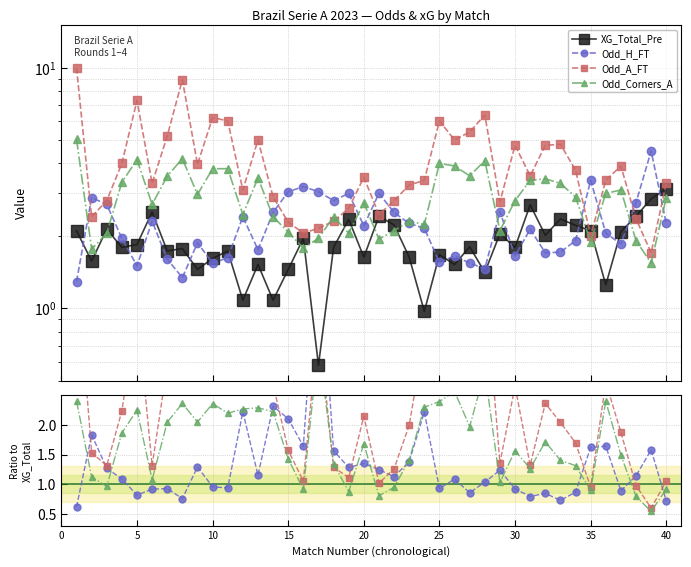

How many lines are shown in the chart?

4